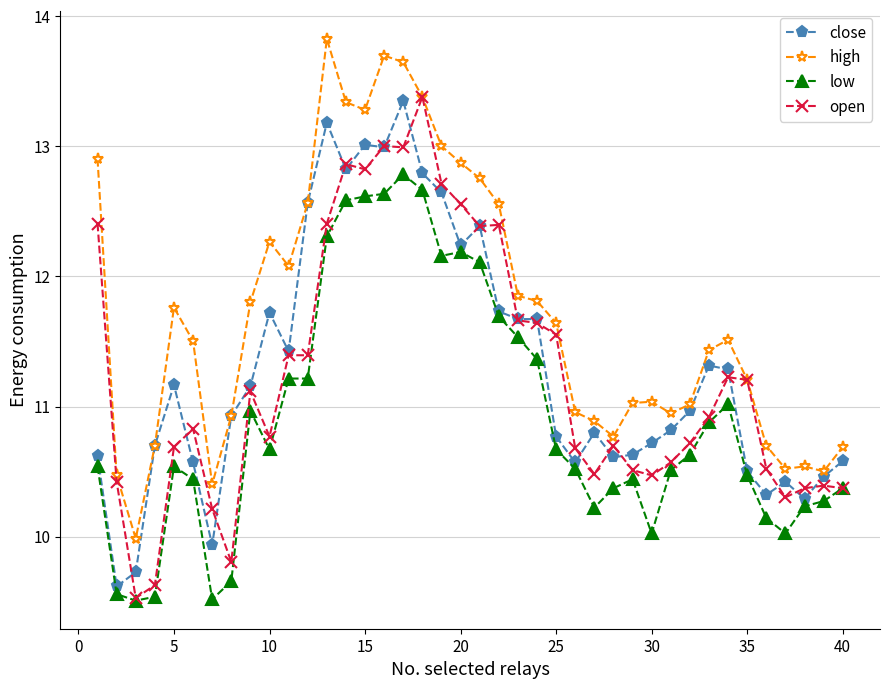

What is the maximum value for high?

13.8